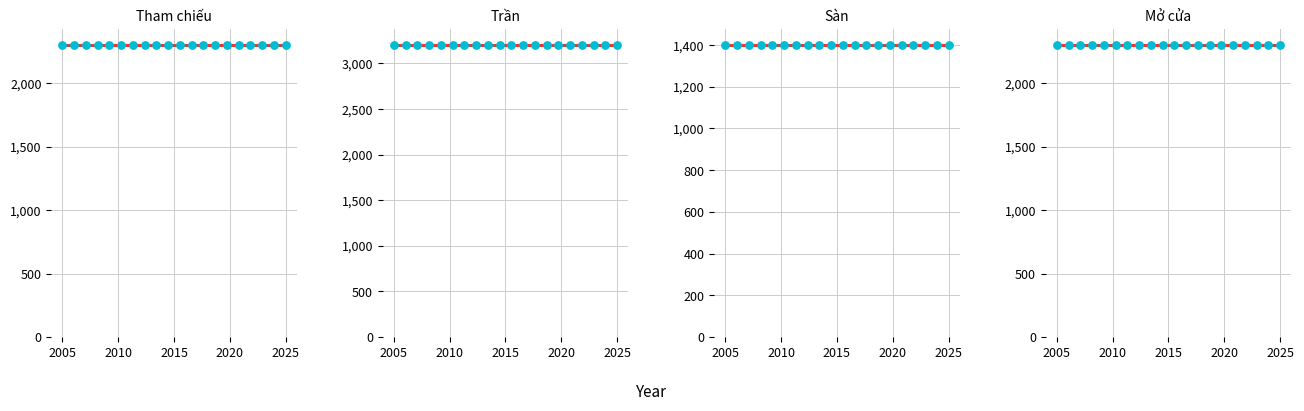

What is the total value across all series at 06/09/2024?

9200